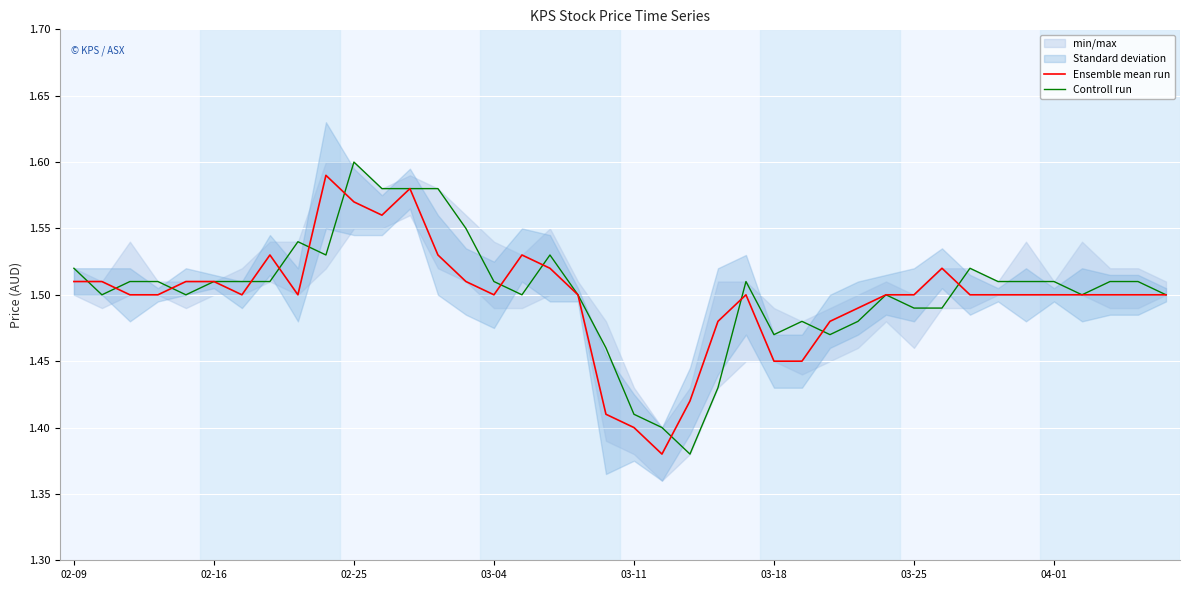

What is the sum of all Ensemble mean run values?

59.9